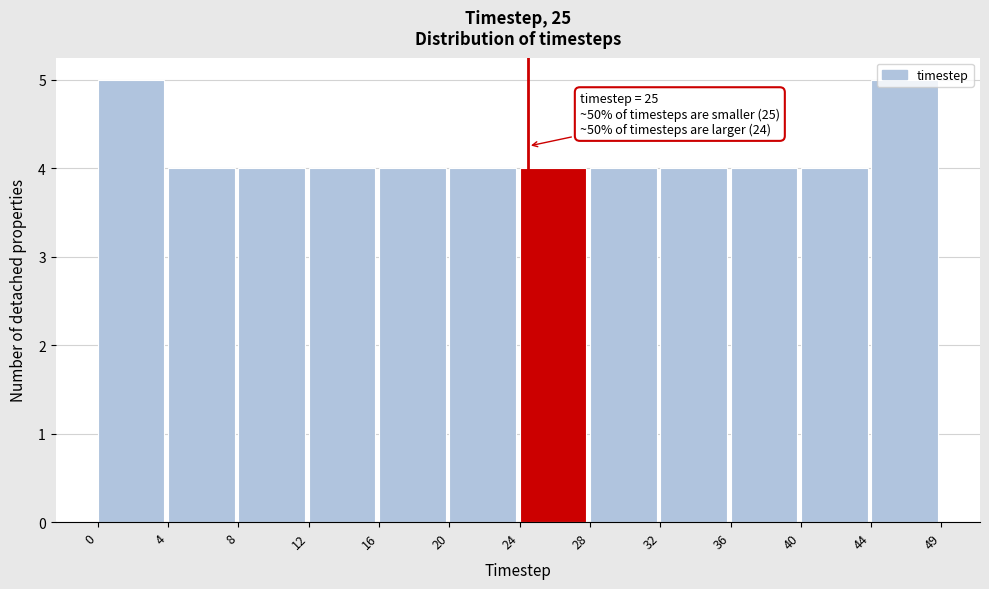

What is the maximum value shown in the chart?

5